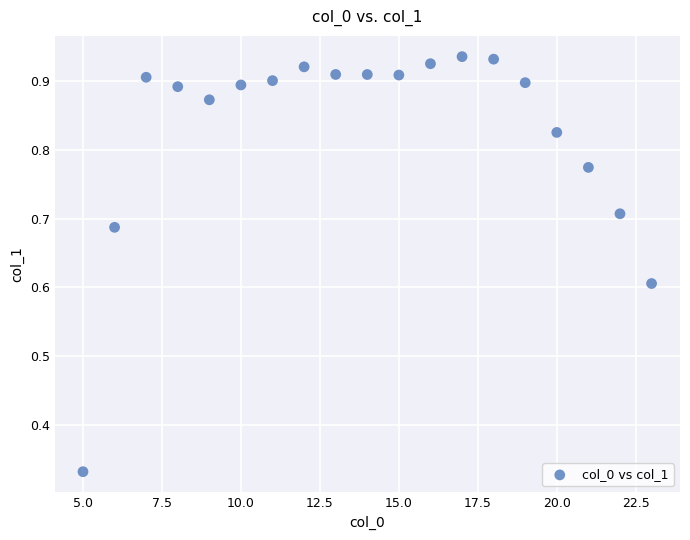

What is the range of X values (max minus min)?

18.0